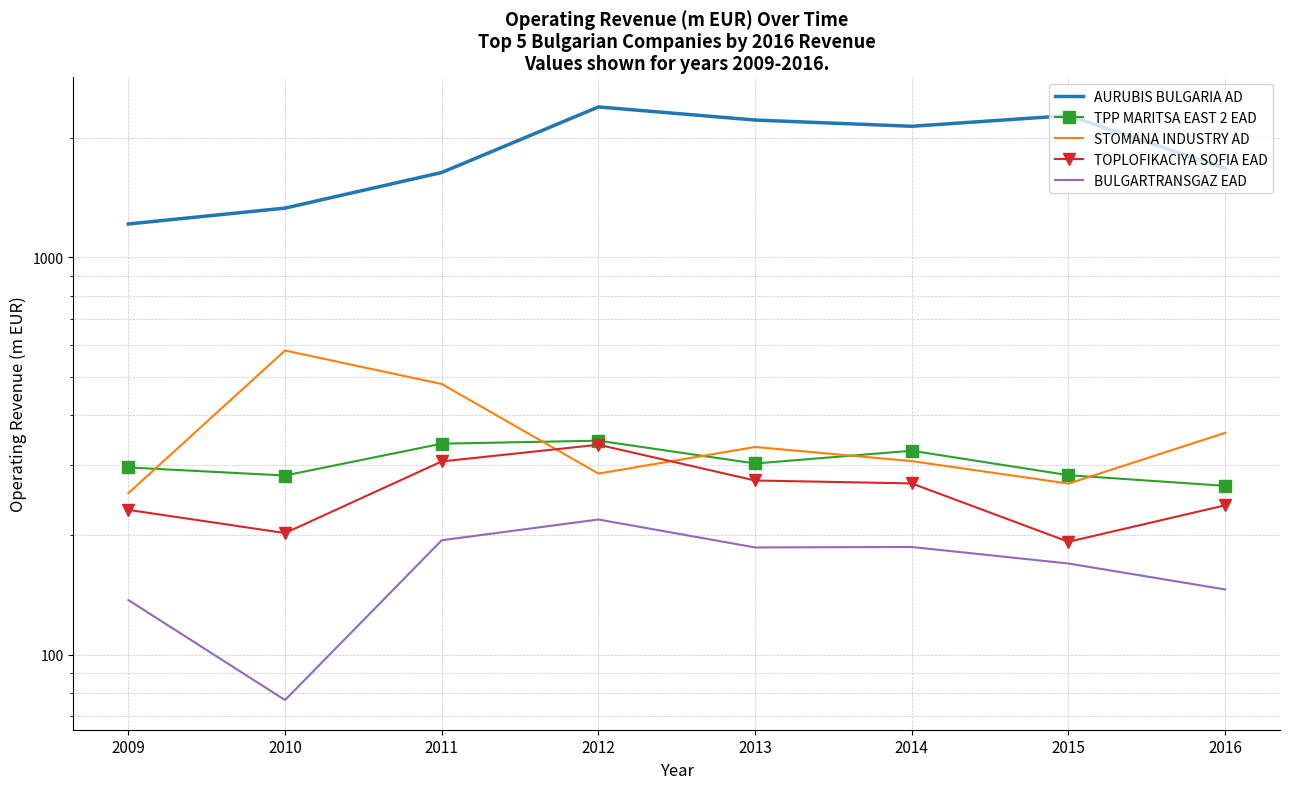

Which category has the highest value across all series?

2012